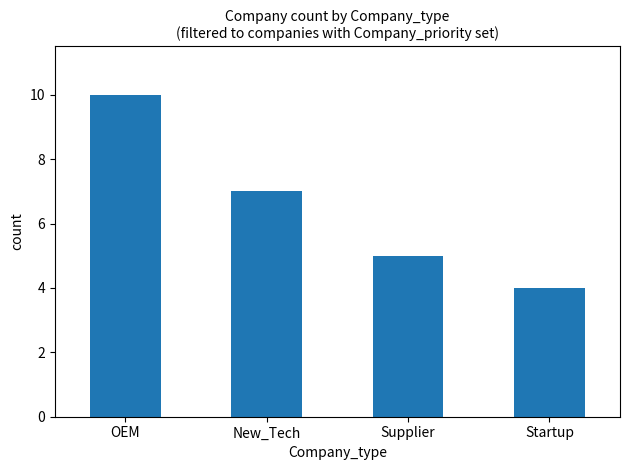

What is the difference between the values at OEM and Supplier?

5